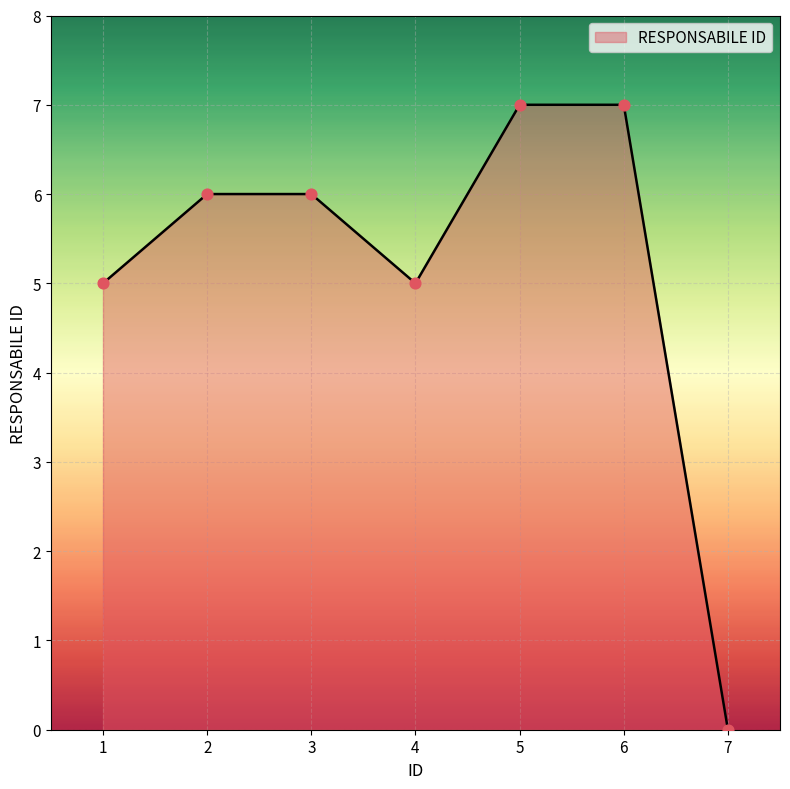

Which has a higher value, 3 or 5?

5